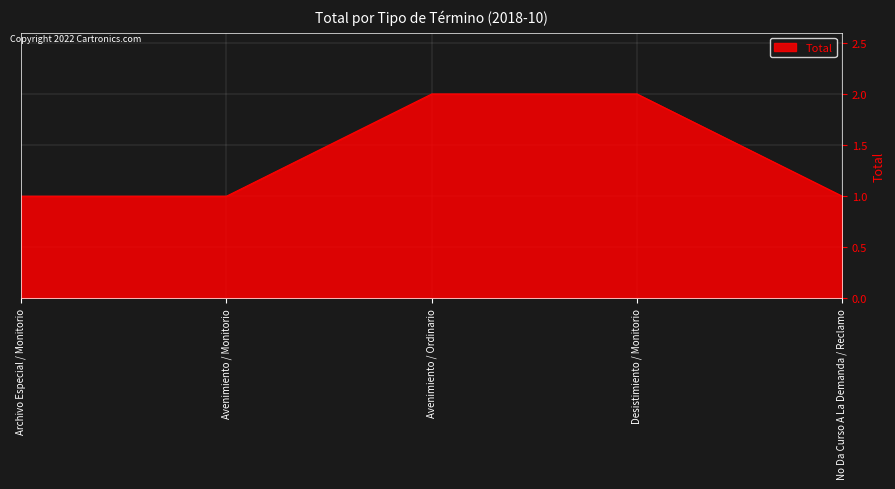

What is the greatest value displayed?

2